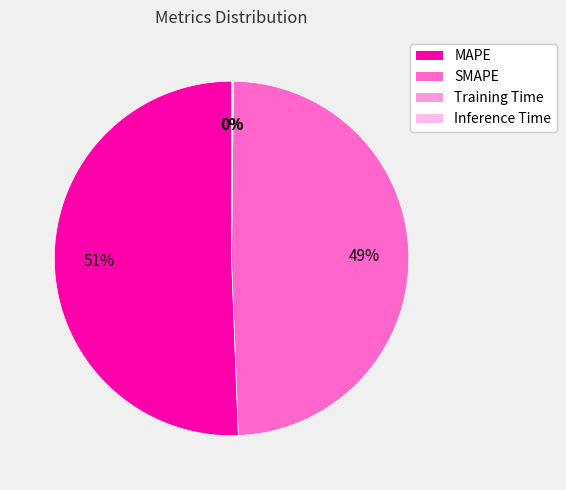

To the nearest percent, what is the average slice percentage?

25%